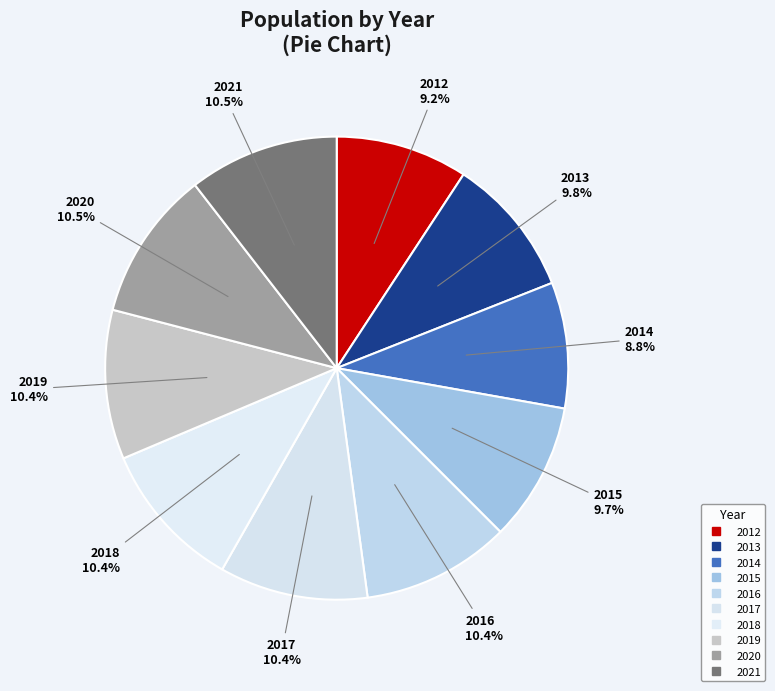

How many slices are in this pie chart?

10